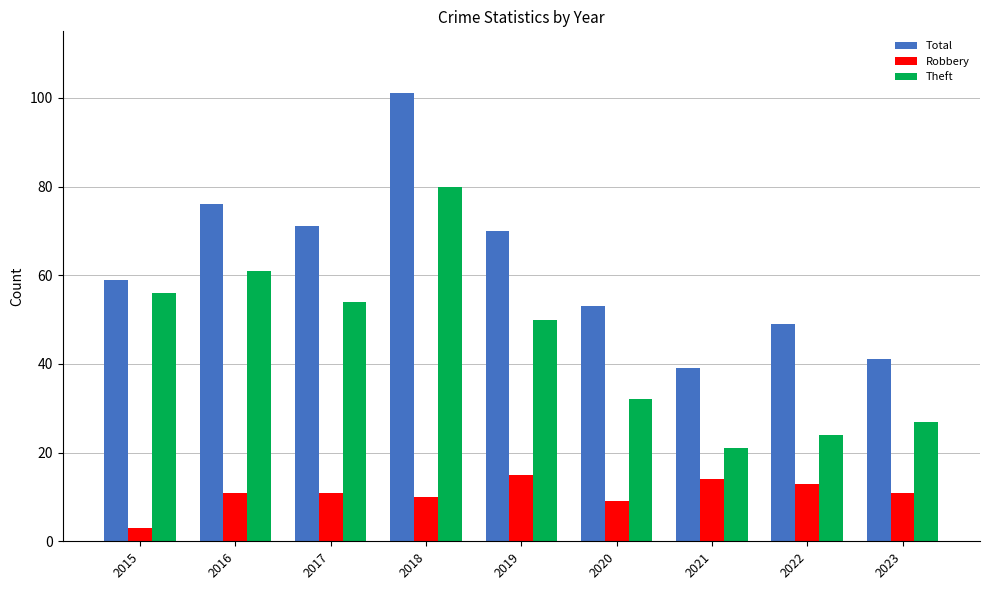

Rank the series by their average value, from highest to lowest.

Total, Theft, Robbery